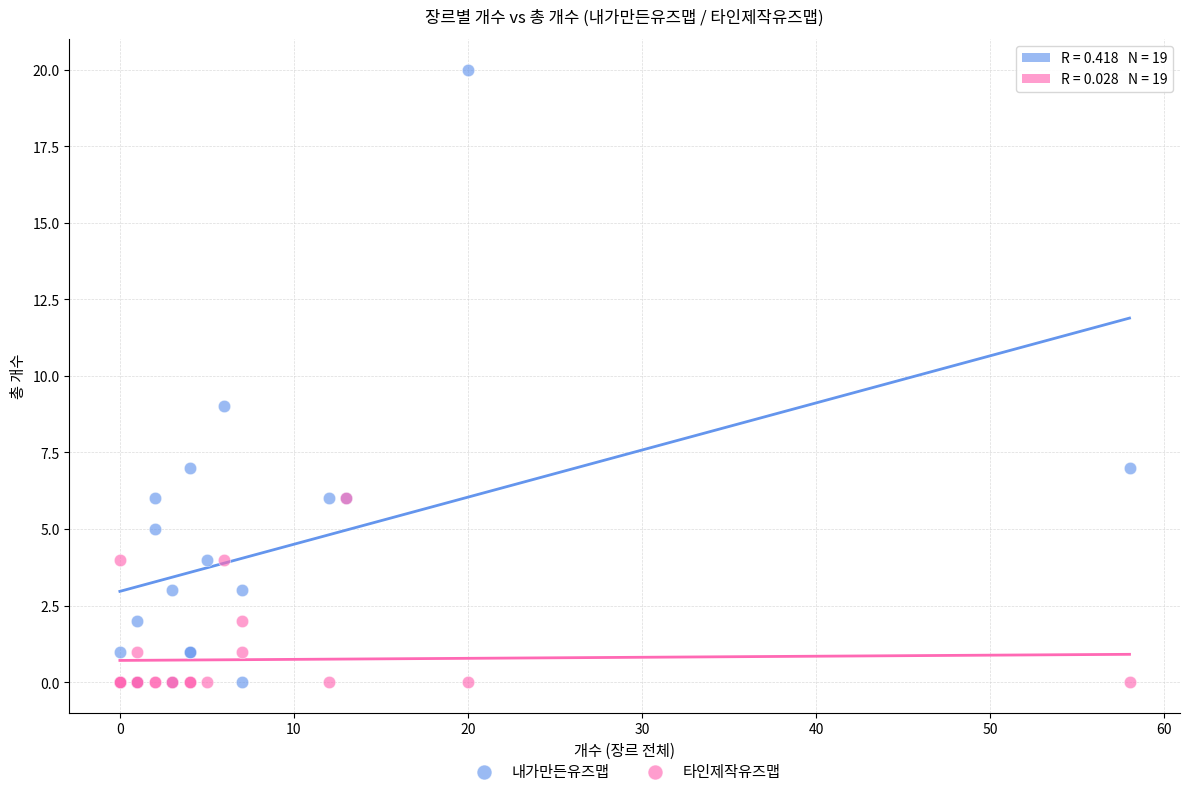

What are all the series names shown in the legend?

내가만든유즈맵, 타인제작유즈맵